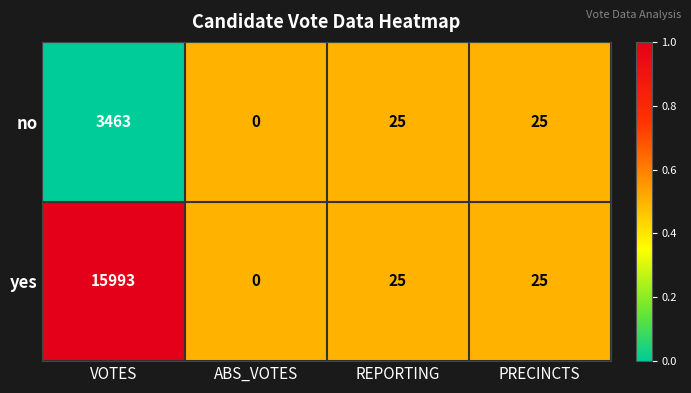

List the series in order of their overall mean, highest first.

yes, no